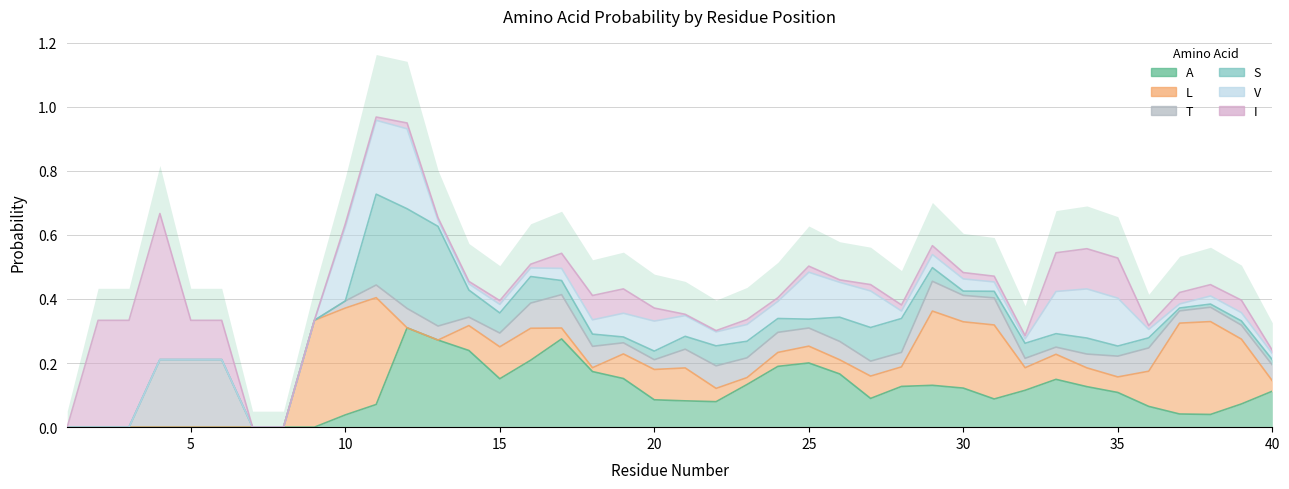

At 23, list the series in order from smallest to largest.

I, L, V, T, S, A